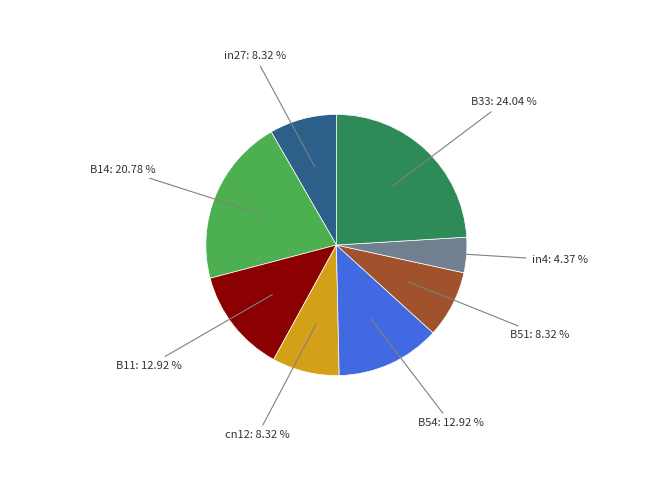

Which category has the smallest portion of the pie?

in4